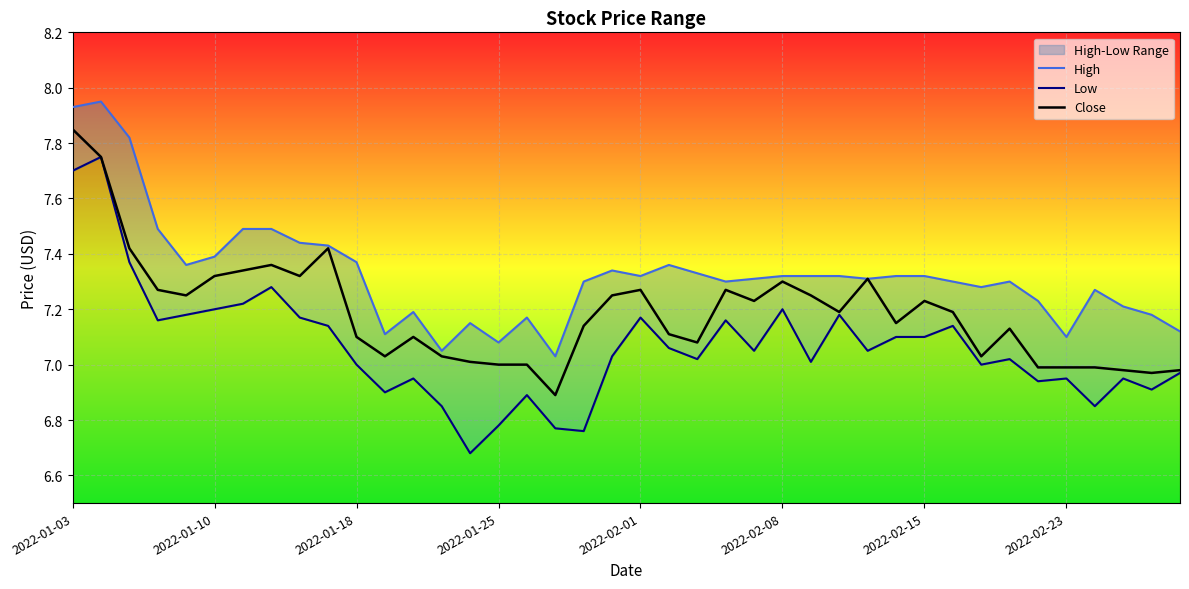

How many interior local peaks does the High series have?

8